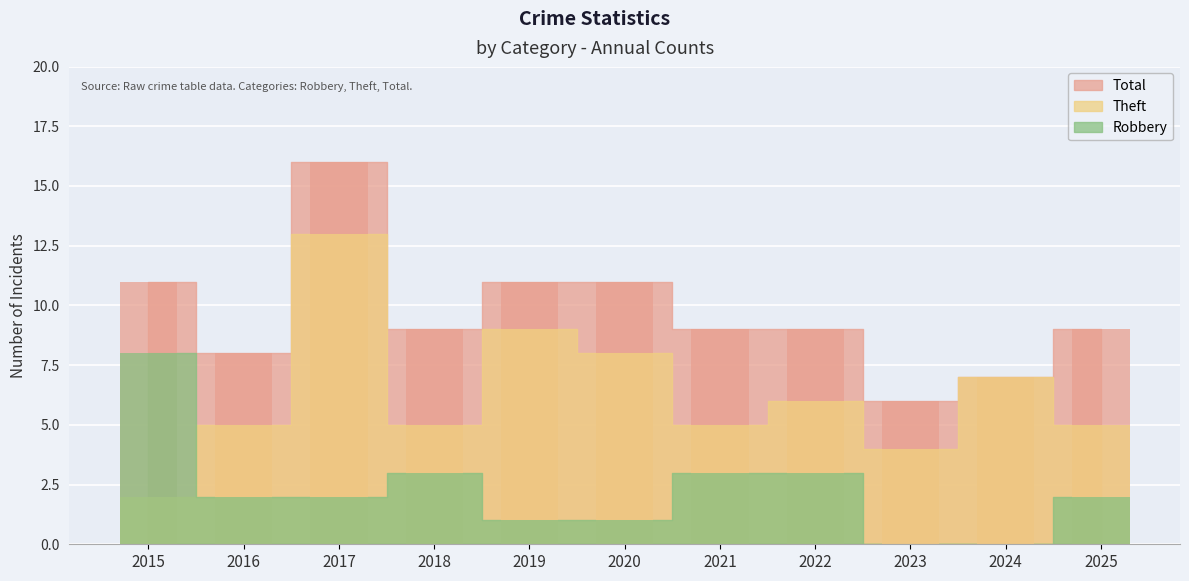

What value does the Theft series have at 2015?

2